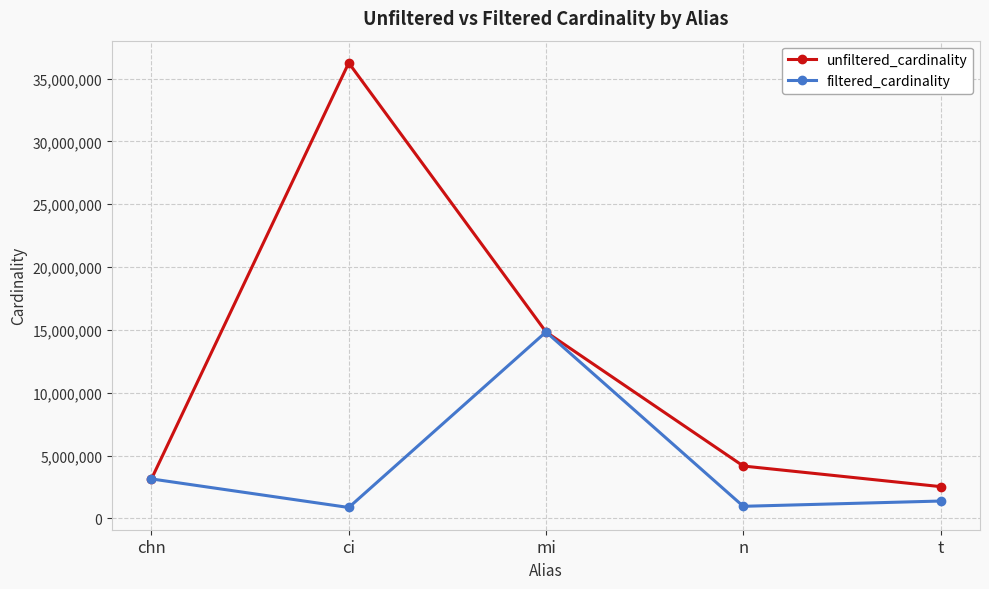

Rank the series by their maximum value, from highest to lowest.

unfiltered_cardinality, filtered_cardinality